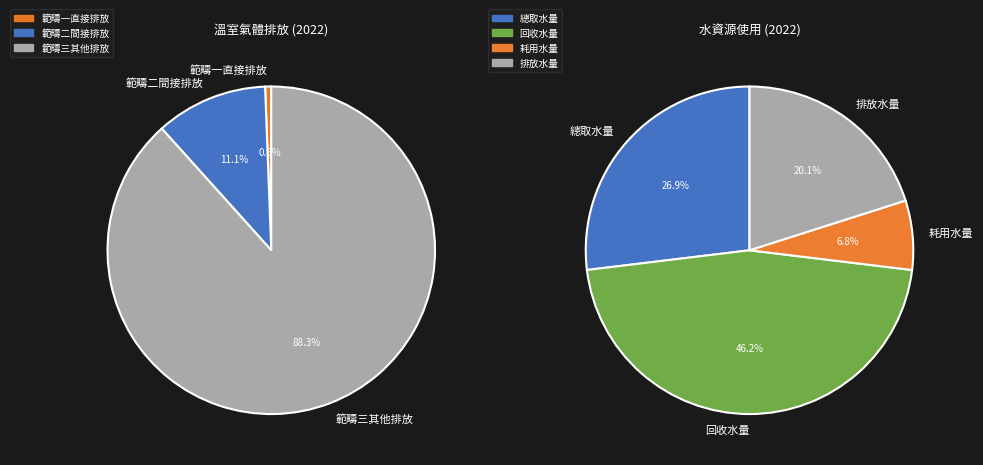

Which category has the biggest portion of the pie?

回收水量